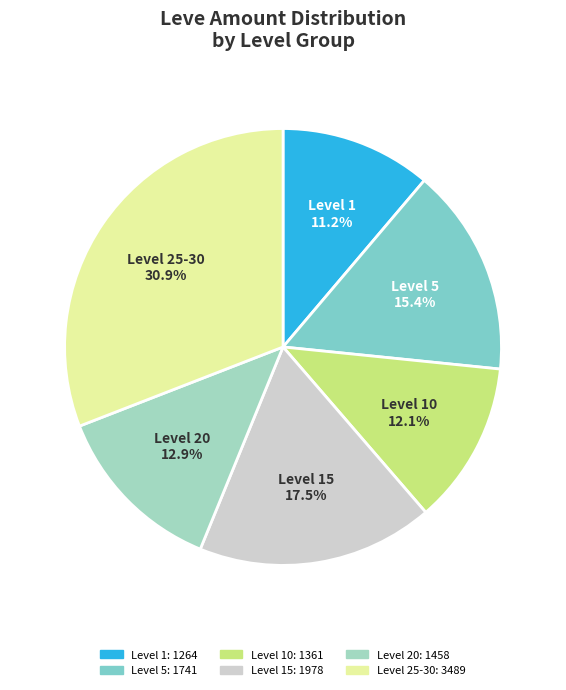

How many slices are in this pie chart?

6